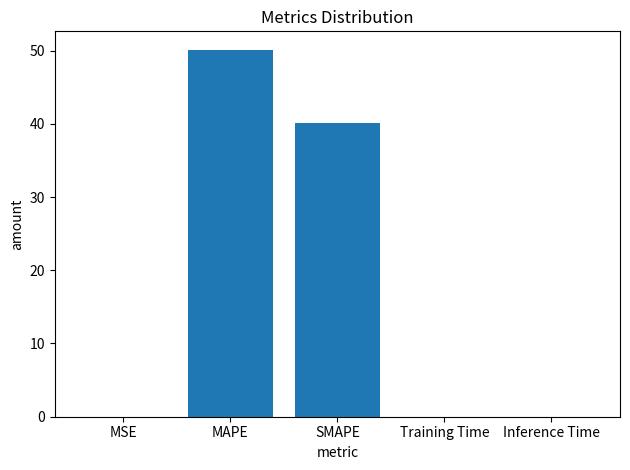

Does the chart contain stacked bars?

No